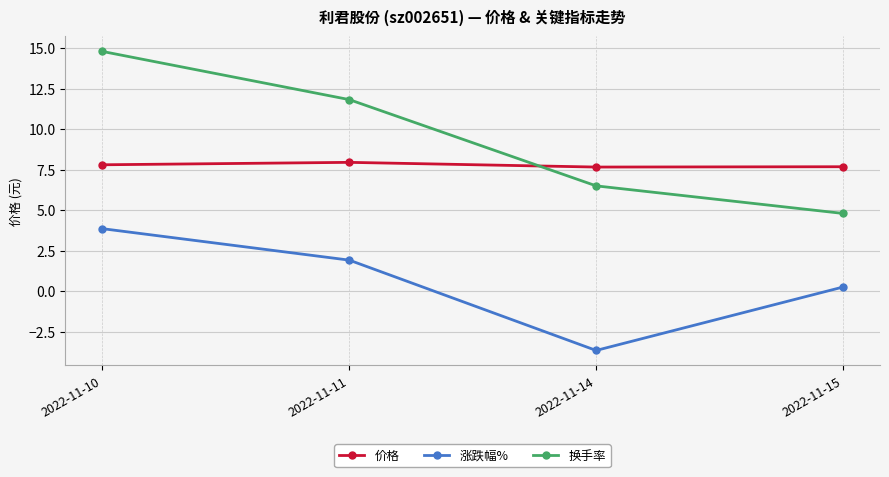

Is it true that 价格 equals 3.0 at 2022-11-10?

False